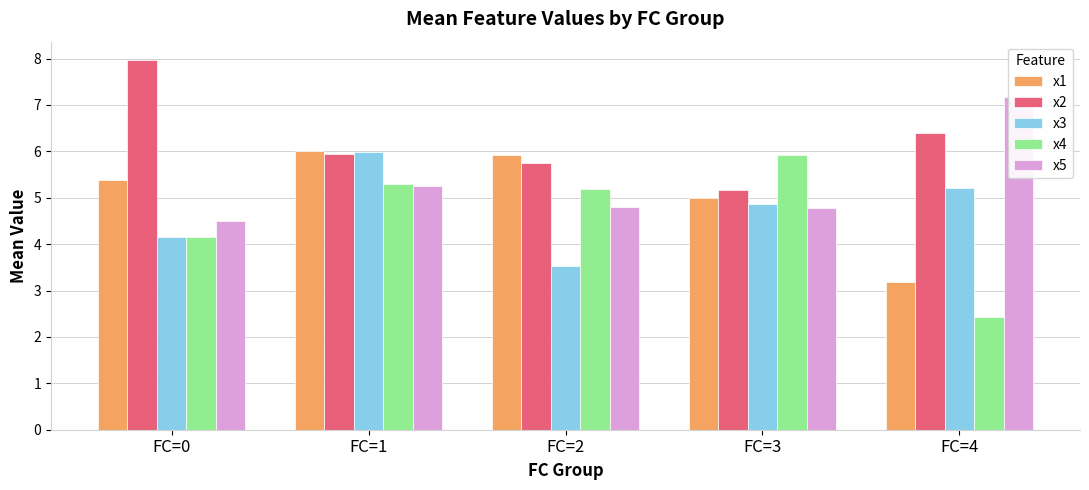

What value does the x1 series have at FC=3?

5.0